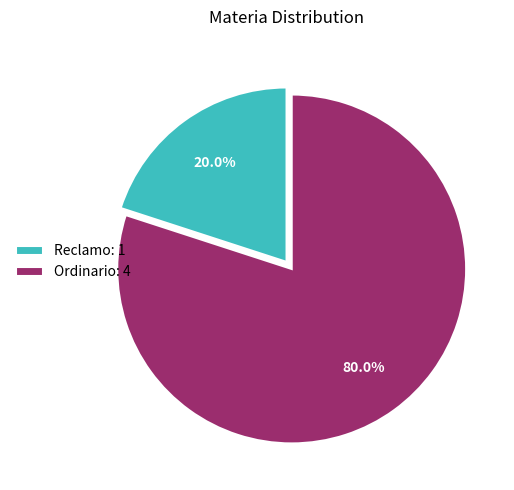

Between Ordinario and Reclamo, which is larger?

Ordinario